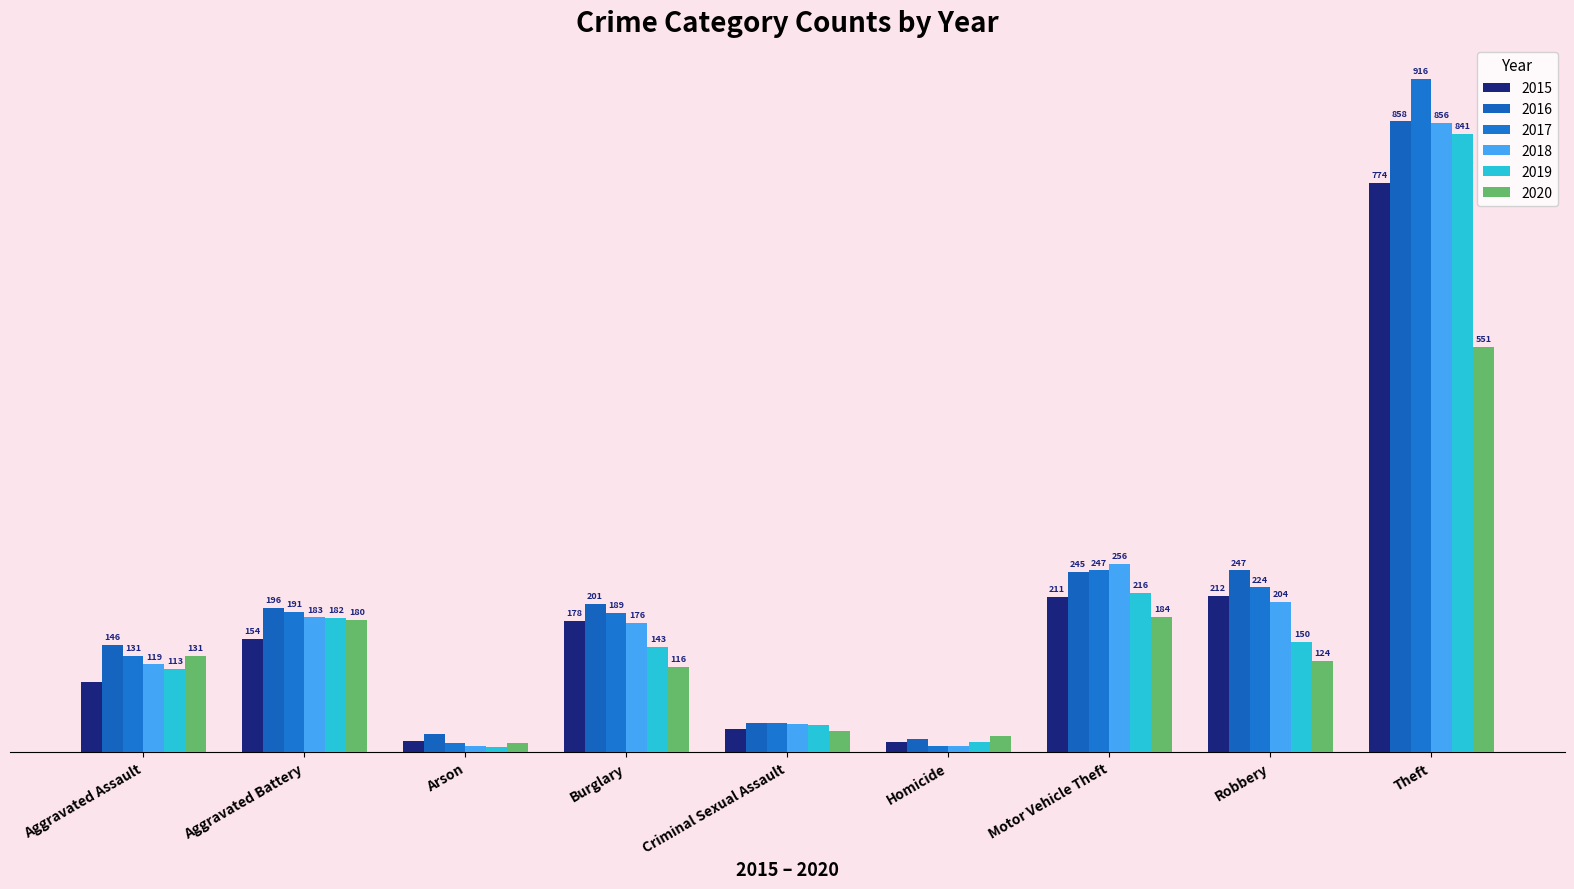

Are the bars horizontal?

No